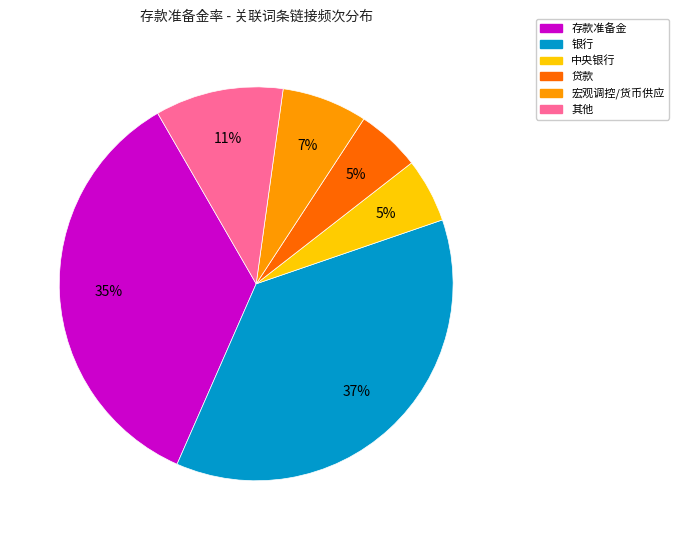

Is there a majority slice in this chart?

No